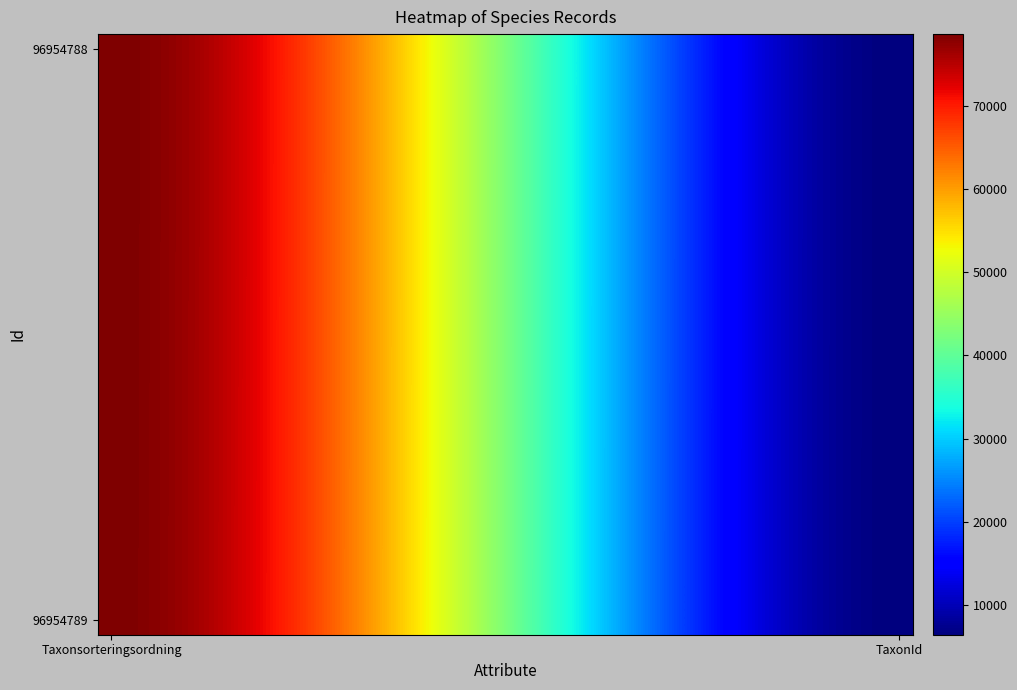

How many distinct data groups are displayed?

20